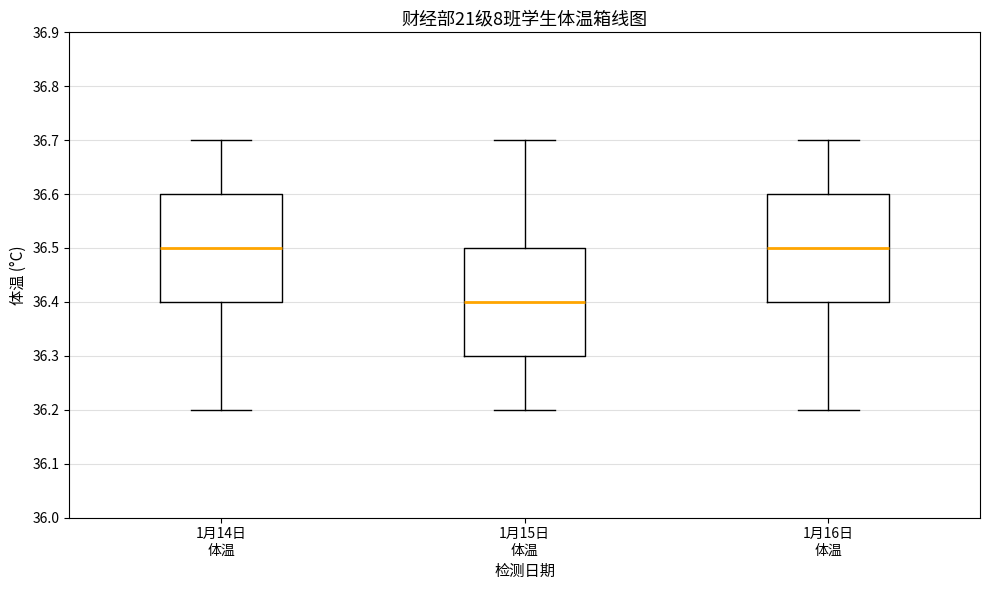

Reading left to right, transcribe this box plot: for each box, give where its median line is, the range the box spans, and where its two whiskers end, as read against the y-axis. The values are not printed on the chart, so give them approximately, as read against the axis.

1月14日 体温: median 36.5, box 36.4 to 36.6, whiskers 36.2 to 36.7
1月15日 体温: median 36.4, box 36.3 to 36.5, whiskers 36.2 to 36.7
1月16日 体温: median 36.5, box 36.4 to 36.6, whiskers 36.2 to 36.7